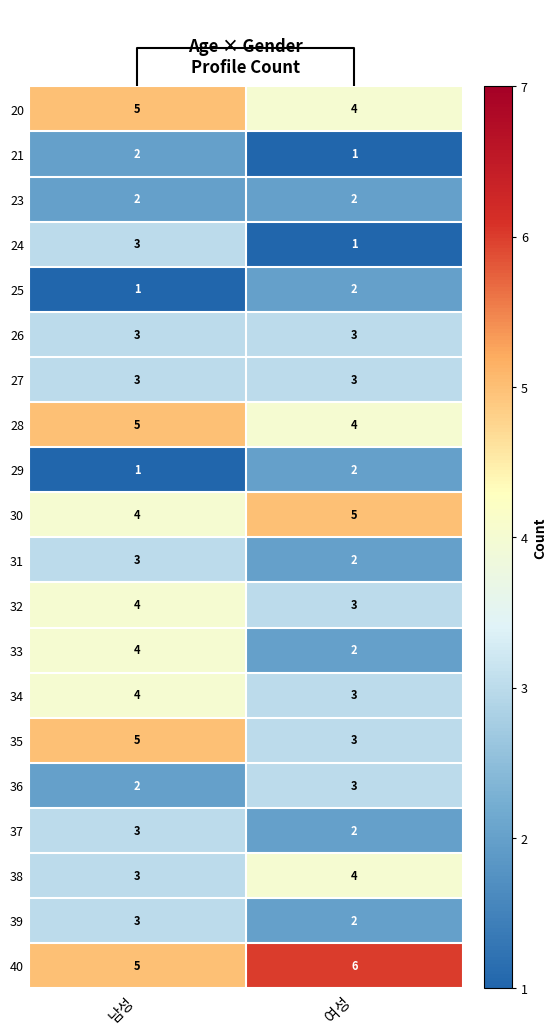

Count the 36 values in the range 2 to 3.

2